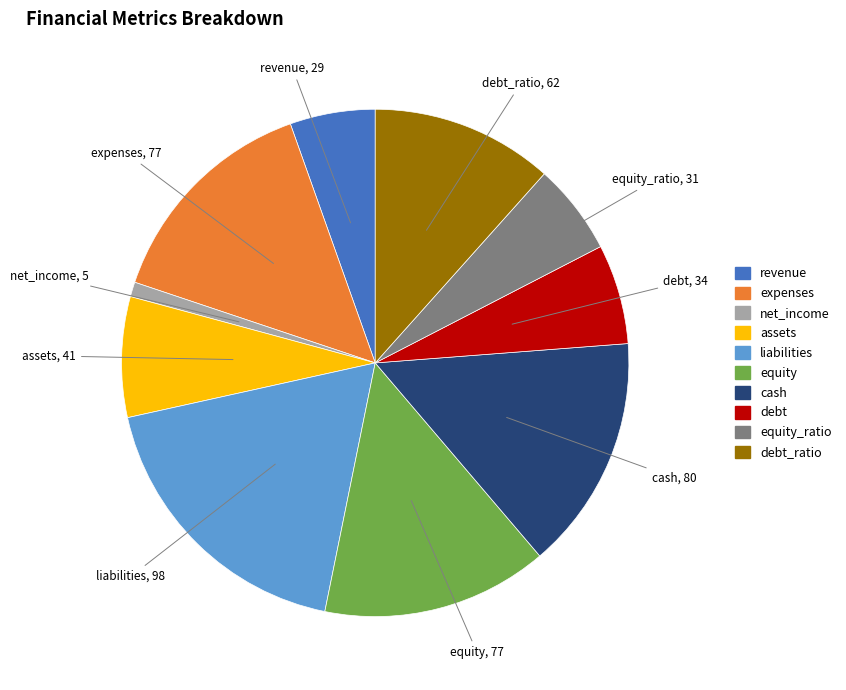

Is there any slice that represents more than half of the pie?

No